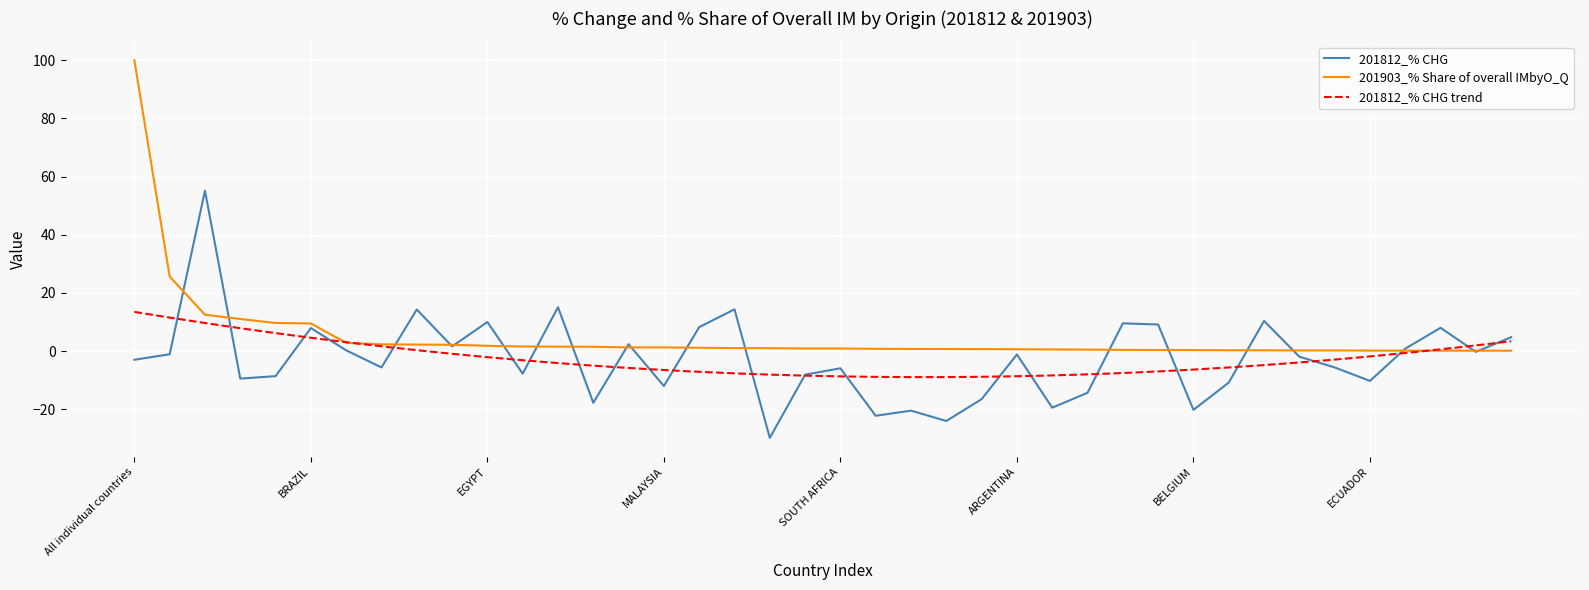

In 201812_% CHG, how many points are lower than both neighbors (excluding endpoints)?

13